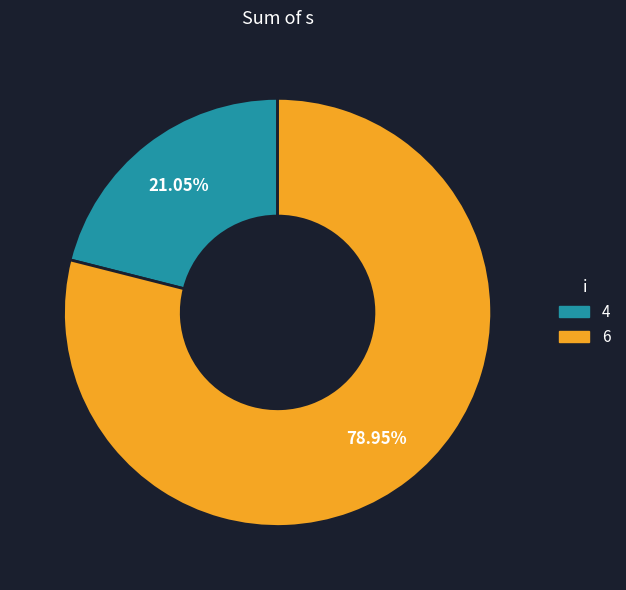

Which slice is the smallest?

4